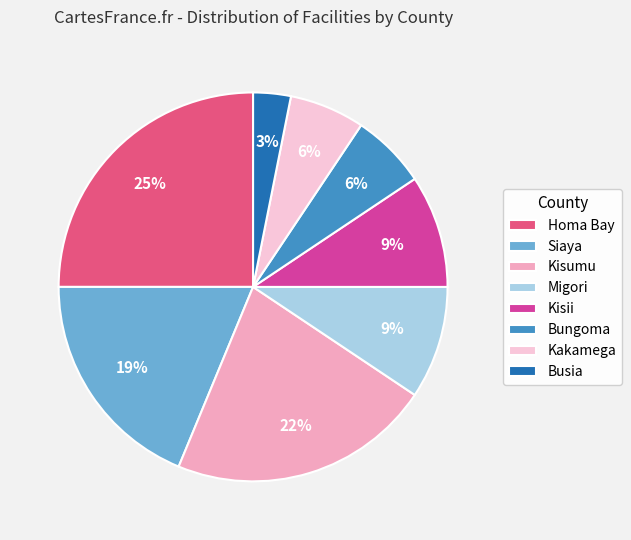

Combined, do Siaya and Kisii account for over 50%?

No